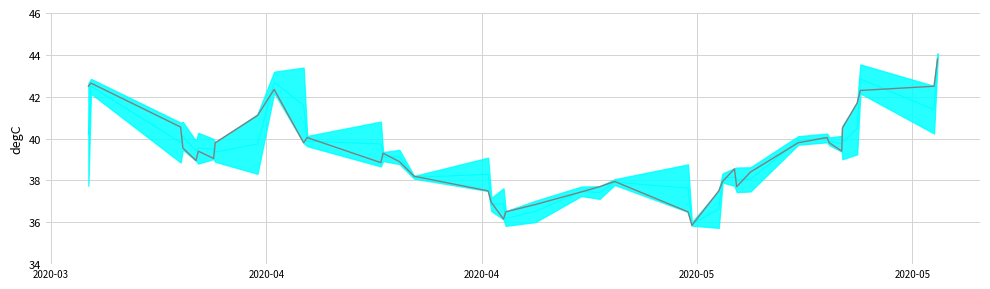

Does the chart display data point markers on the line(s)?

No